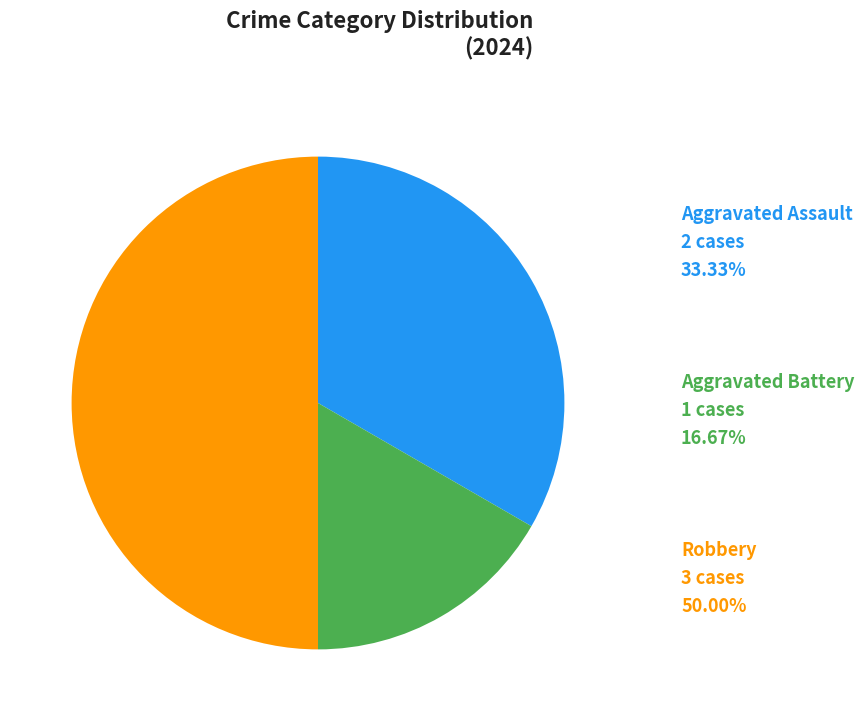

Which slice is the smallest?

Aggravated Battery